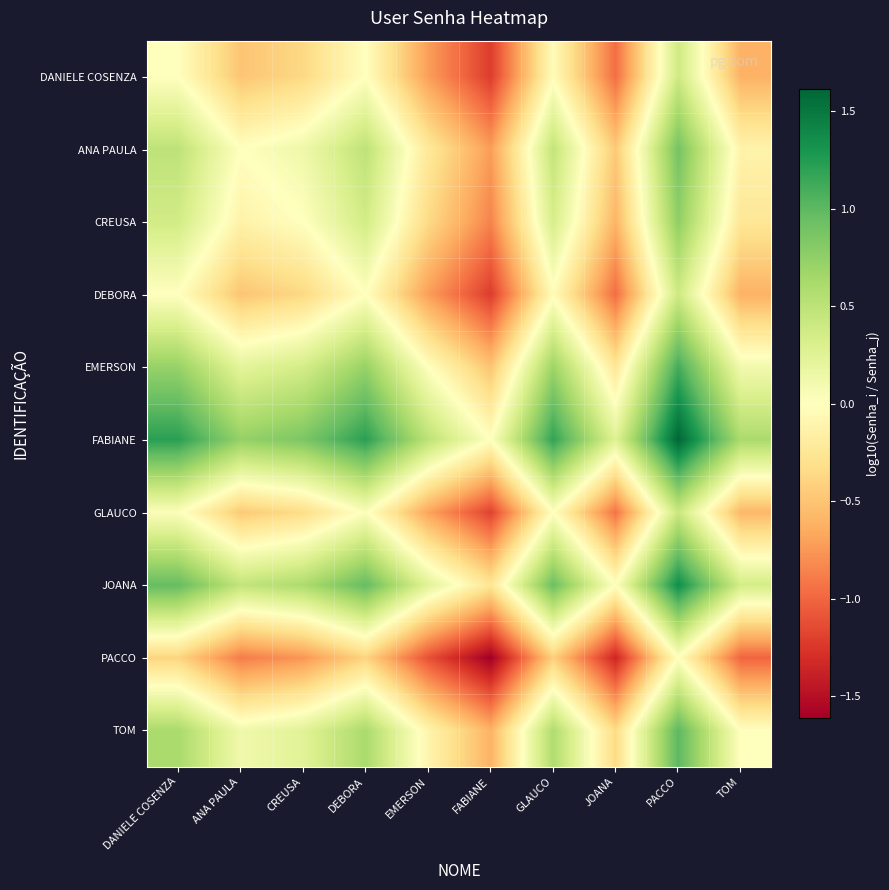

What is the greatest value displayed?

1.6